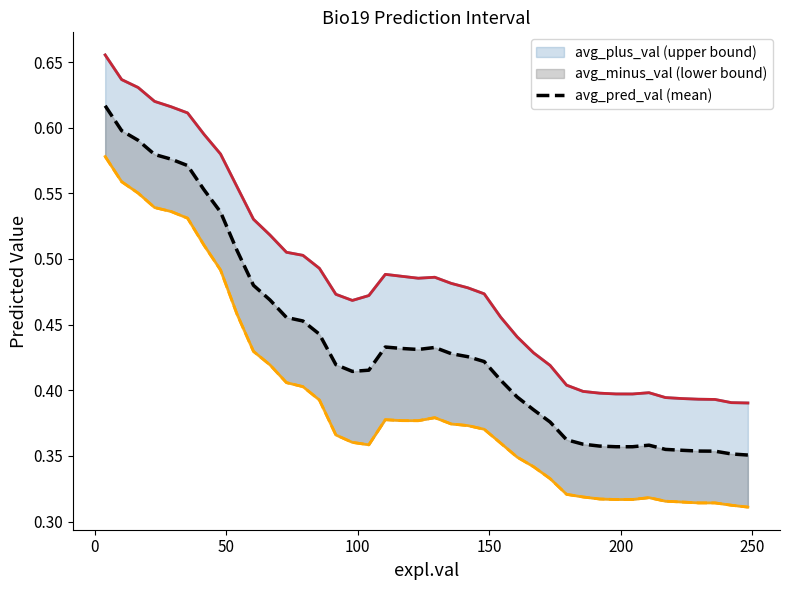

Reading left to right, what are all the values shown in this chart?

0.6	0.6	0.6	0.6	0.6	0.6	0.6	0.5	0.5	0.5	0.5	0.5	0.5	0.4	0.4	0.4	0.4	0.4	0.4	0.4	0.4	0.4	0.4	0.4	0.4	0.4	0.4	0.4	0.4	0.4	0.4	0.4	0.4	0.4	0.4	0.4	0.4	0.4	0.4	0.4